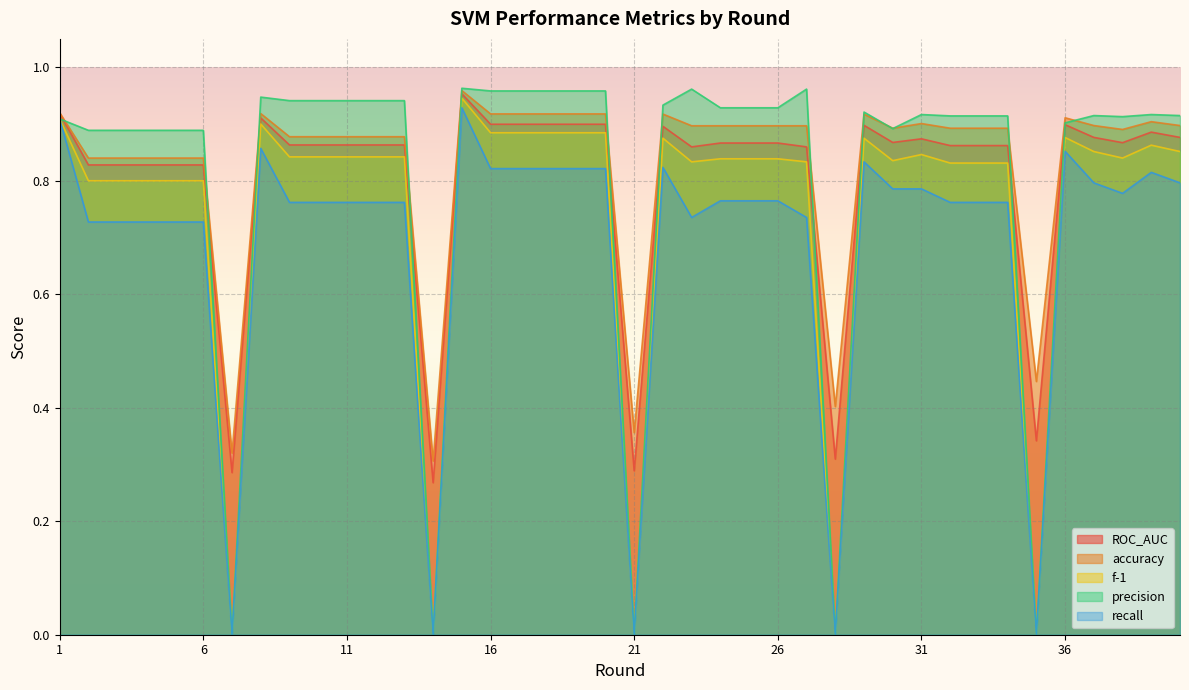

What is the difference between the maximum and minimum values in the precision series?

1.0